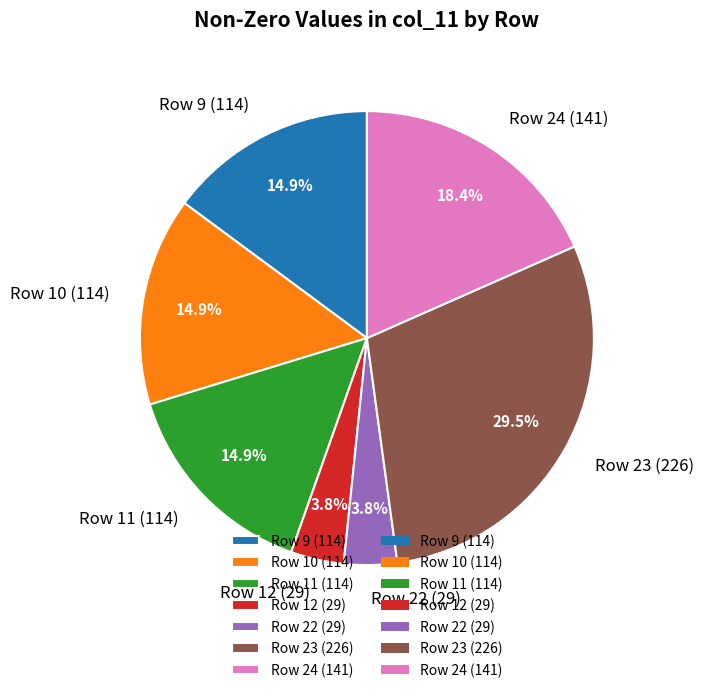

Do Row 11 (114) and Row 22 (29) together represent more than half of the pie?

No